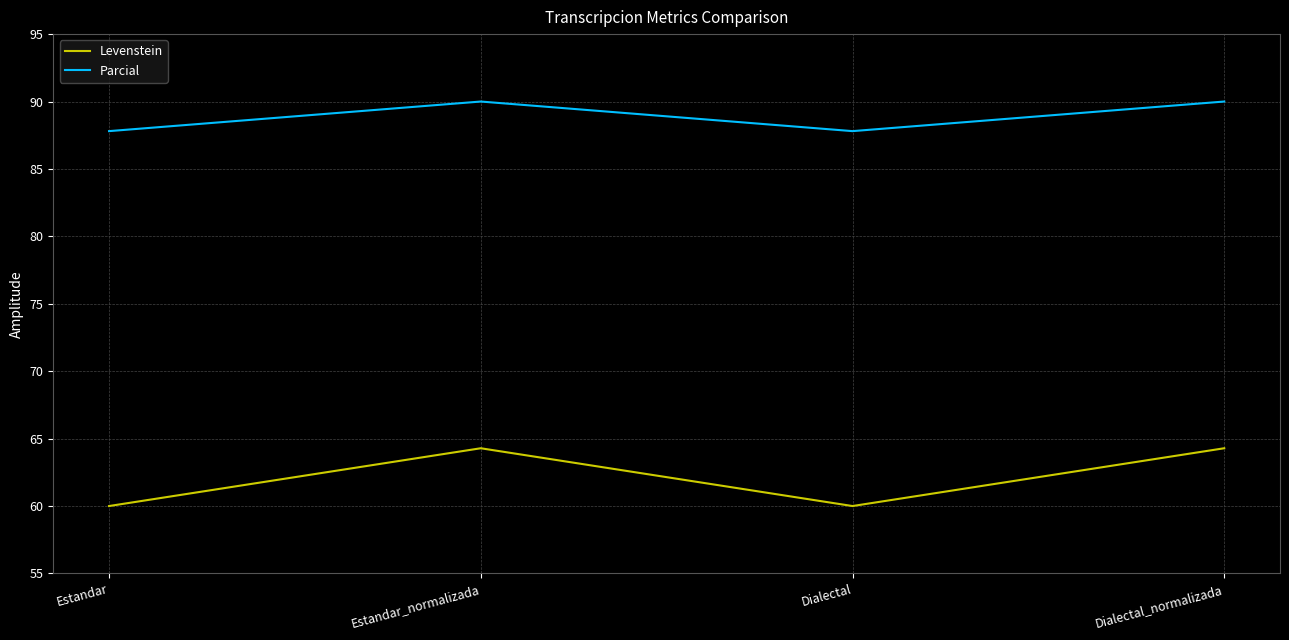

What is the average value of the Levenstein series?

62.1